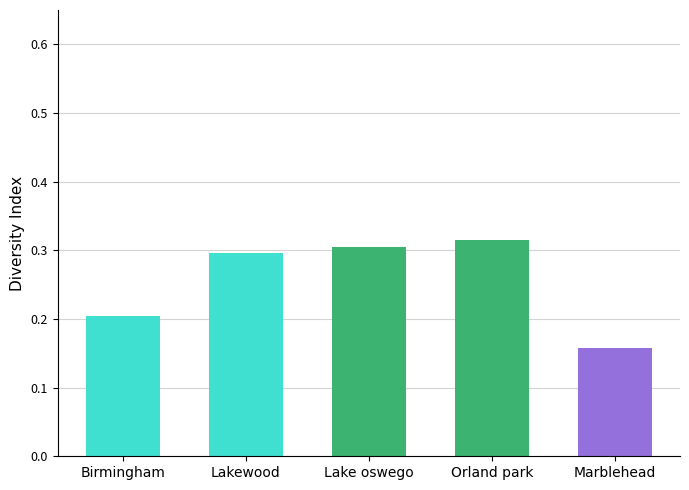

What is the label of the 5th bar from the right?

Birmingham